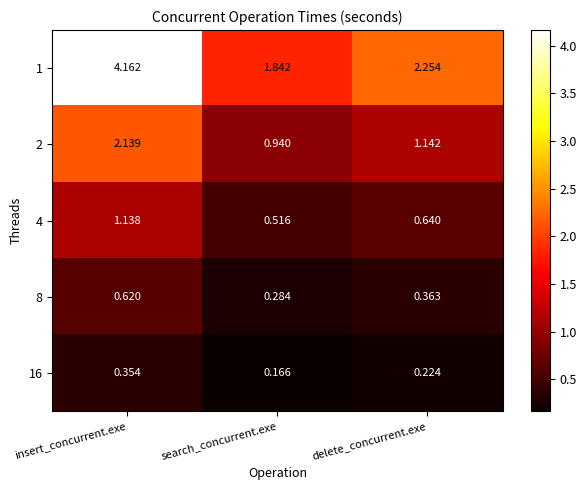

Rank the categories by 4 value from lowest to highest.

search_concurrent.exe, delete_concurrent.exe, insert_concurrent.exe